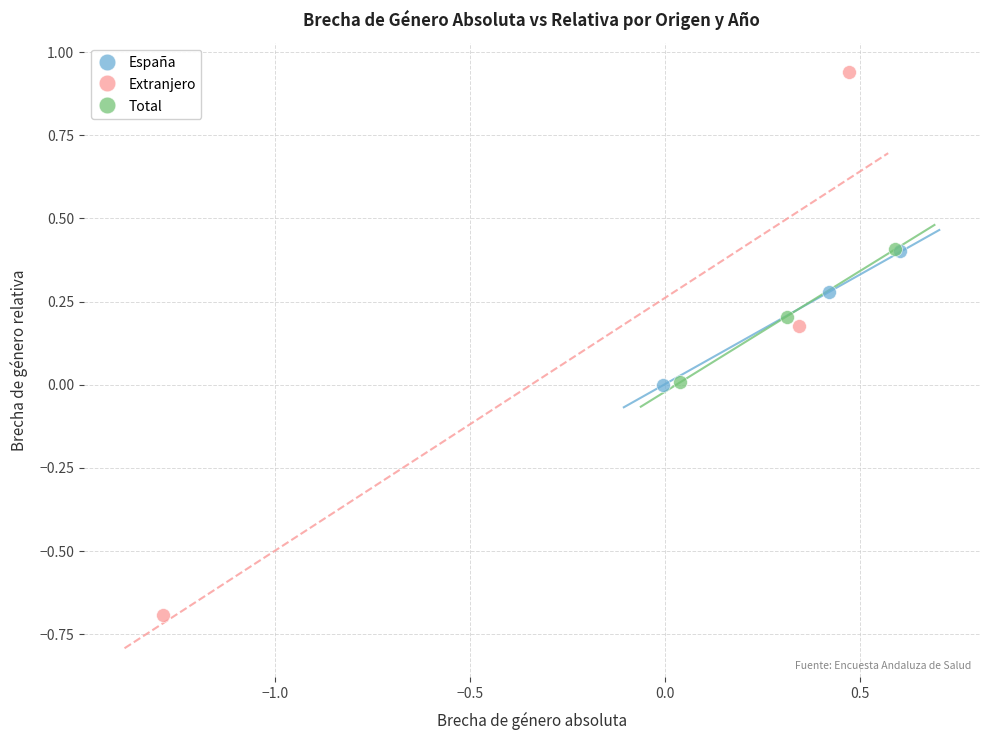

Which series contains the lowest Y value?

Extranjero